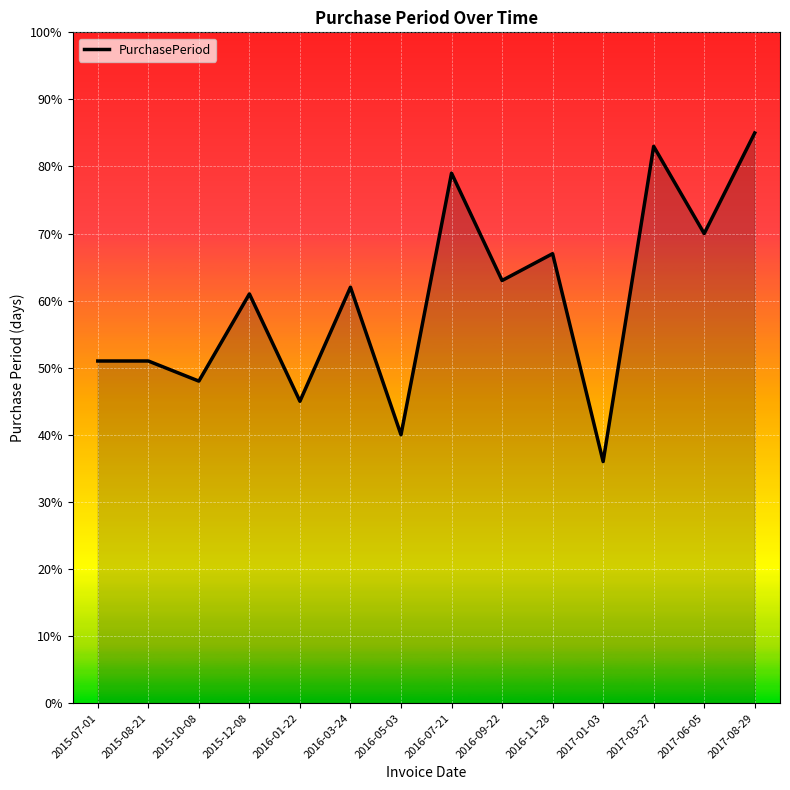

What position from the left is 2016-09-22?

9